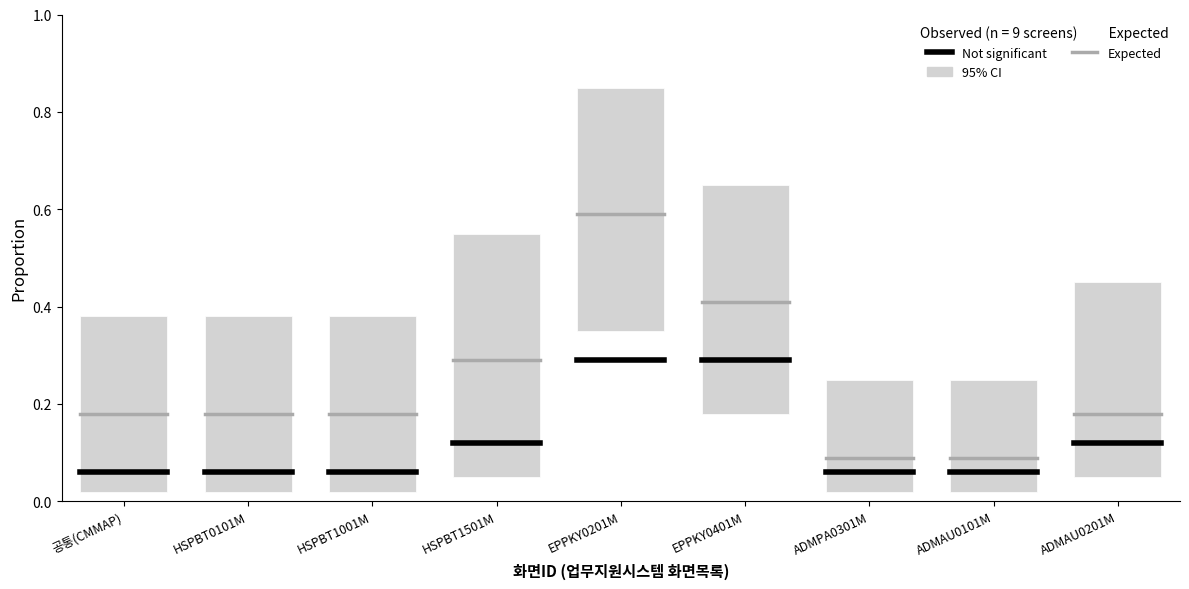

What is the difference between the highest and lowest values at HSPBT0101M?

0.1